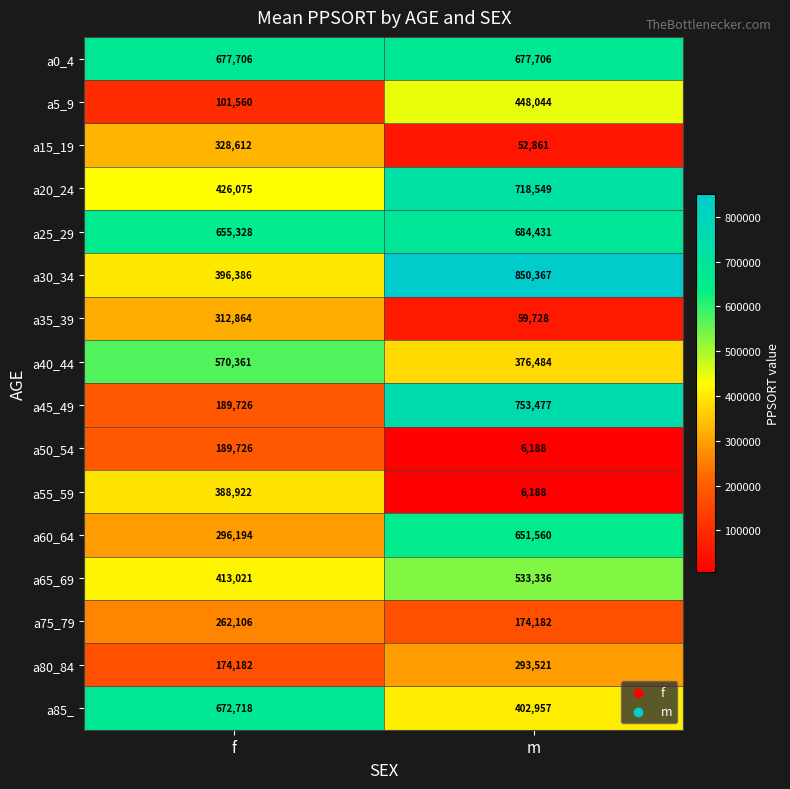

True or false: a85_ has a value of 402957 at m.

True